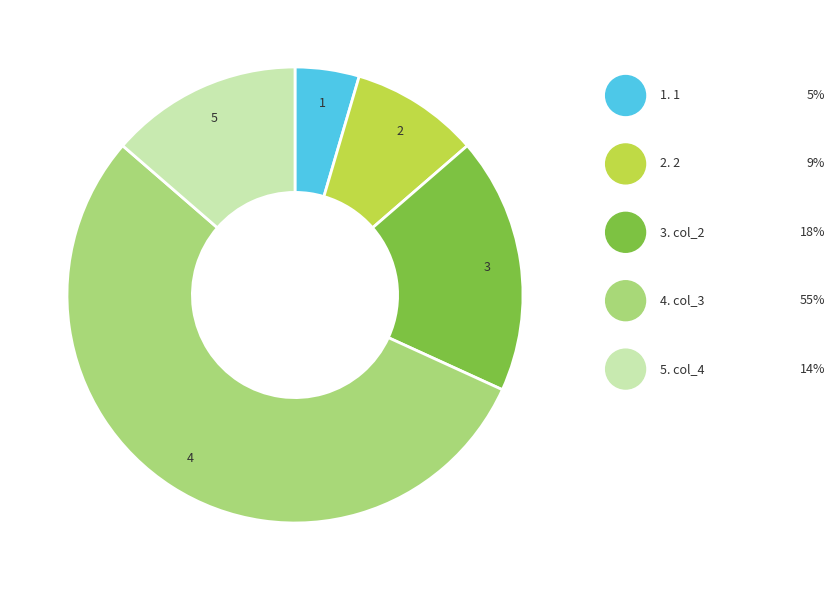

Is there any slice that represents more than half of the pie?

Yes